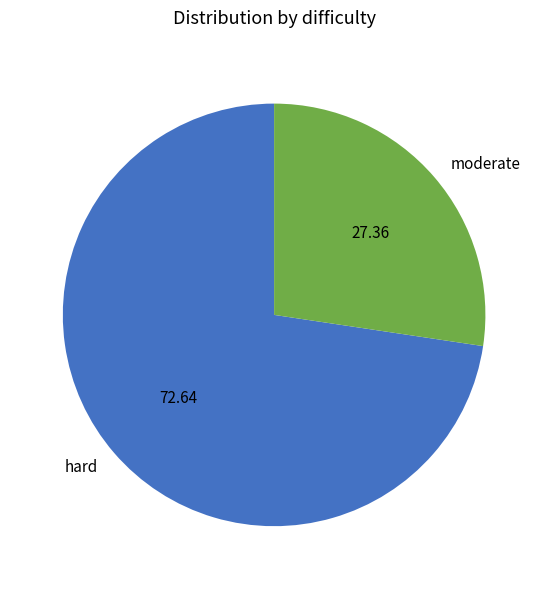

Combined, do hard and moderate account for over 50%?

Yes